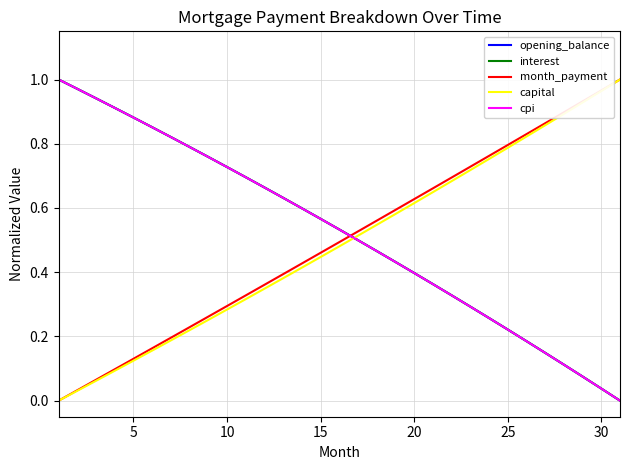

Which series ends up on top after the final intersection of month_payment and interest?

month_payment